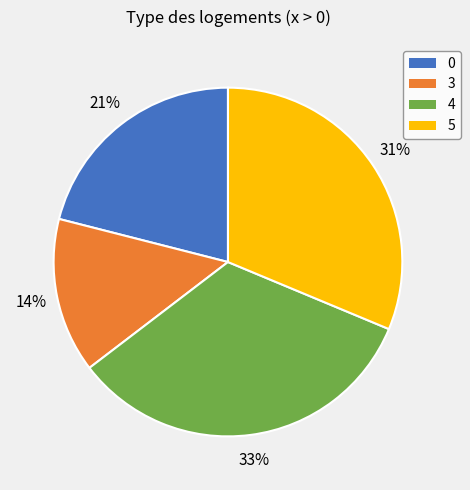

Rank the categories by value from lowest to highest.

3, 0, 5, 4